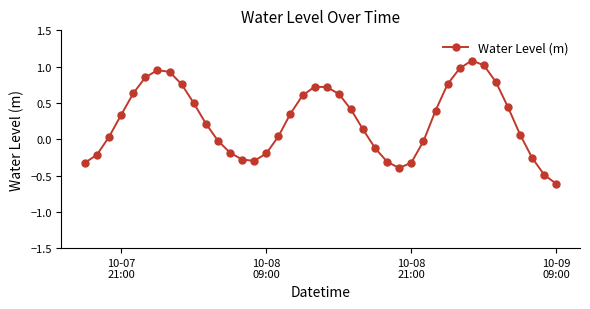

How many points are lower than both their immediate neighbors (excluding endpoints)?

2